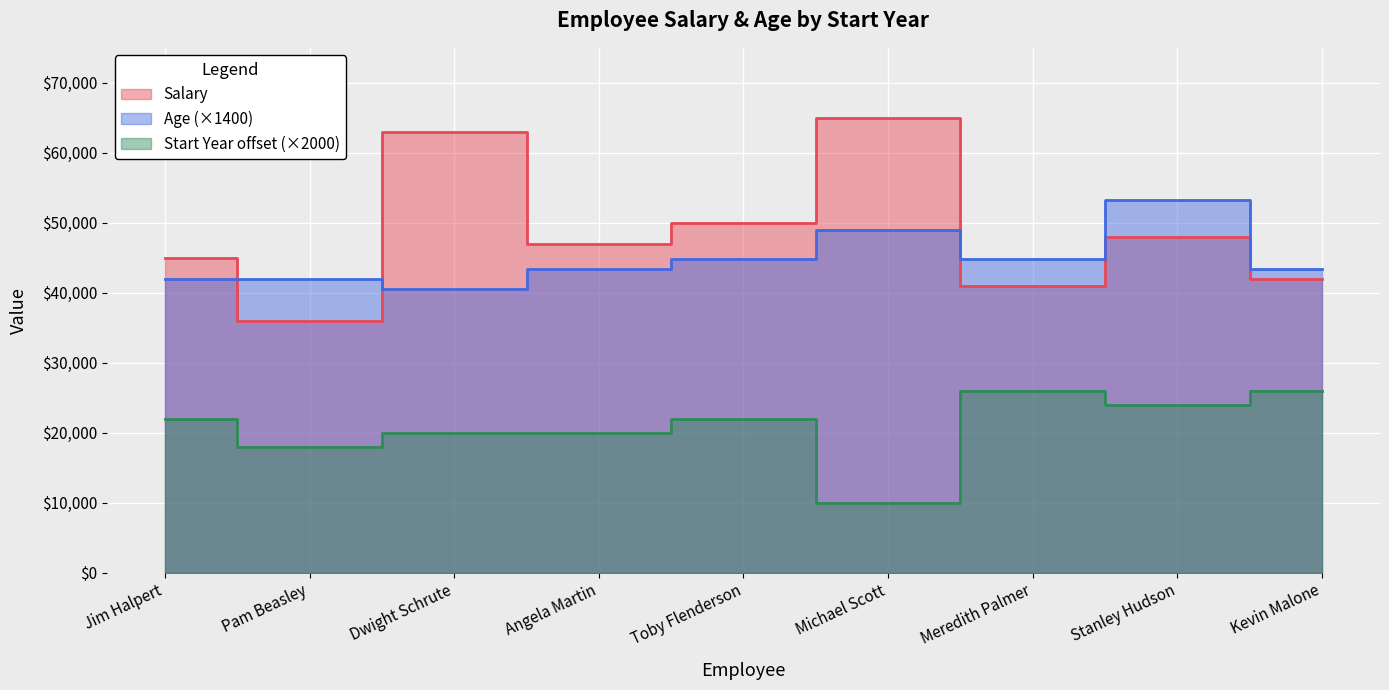

At how many categories does at least one series exceed 39549?

9